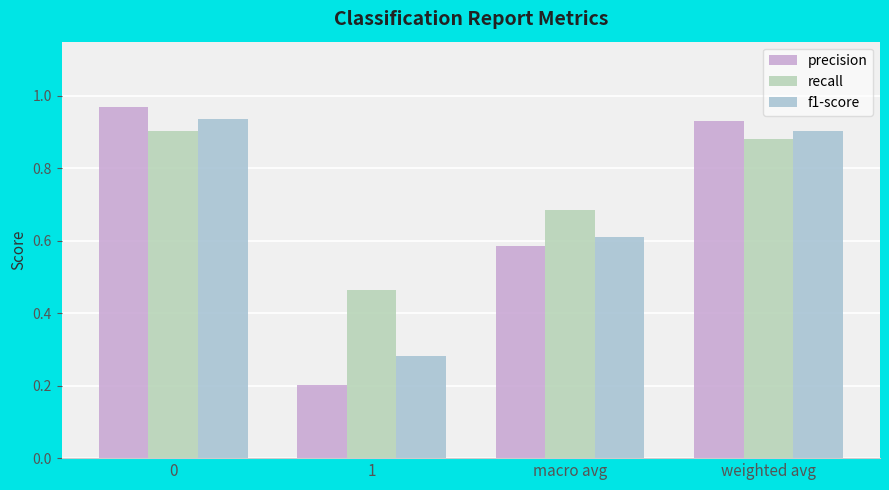

Does the chart contain stacked bars?

No